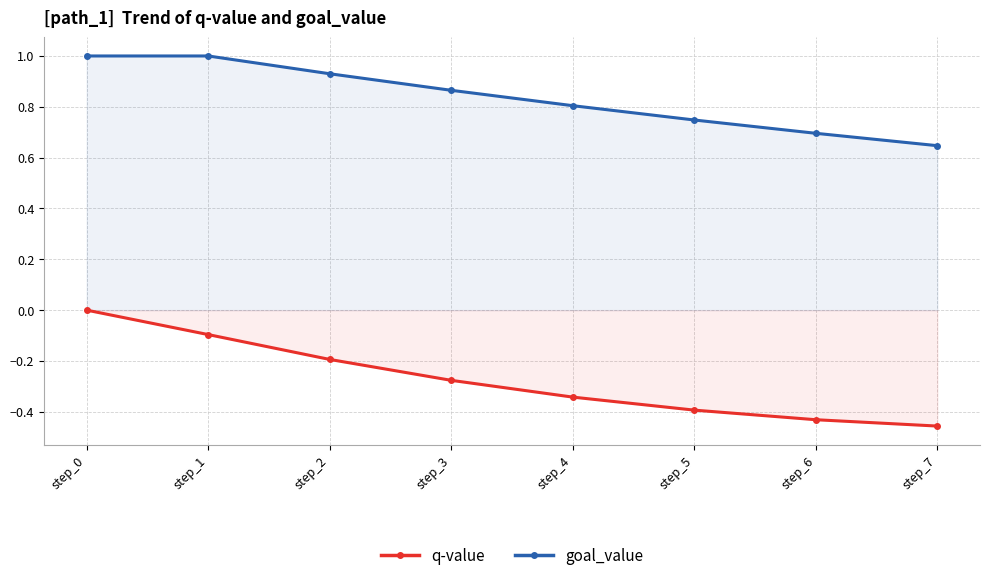

Between step_2 and step_0, which is larger?

step_0